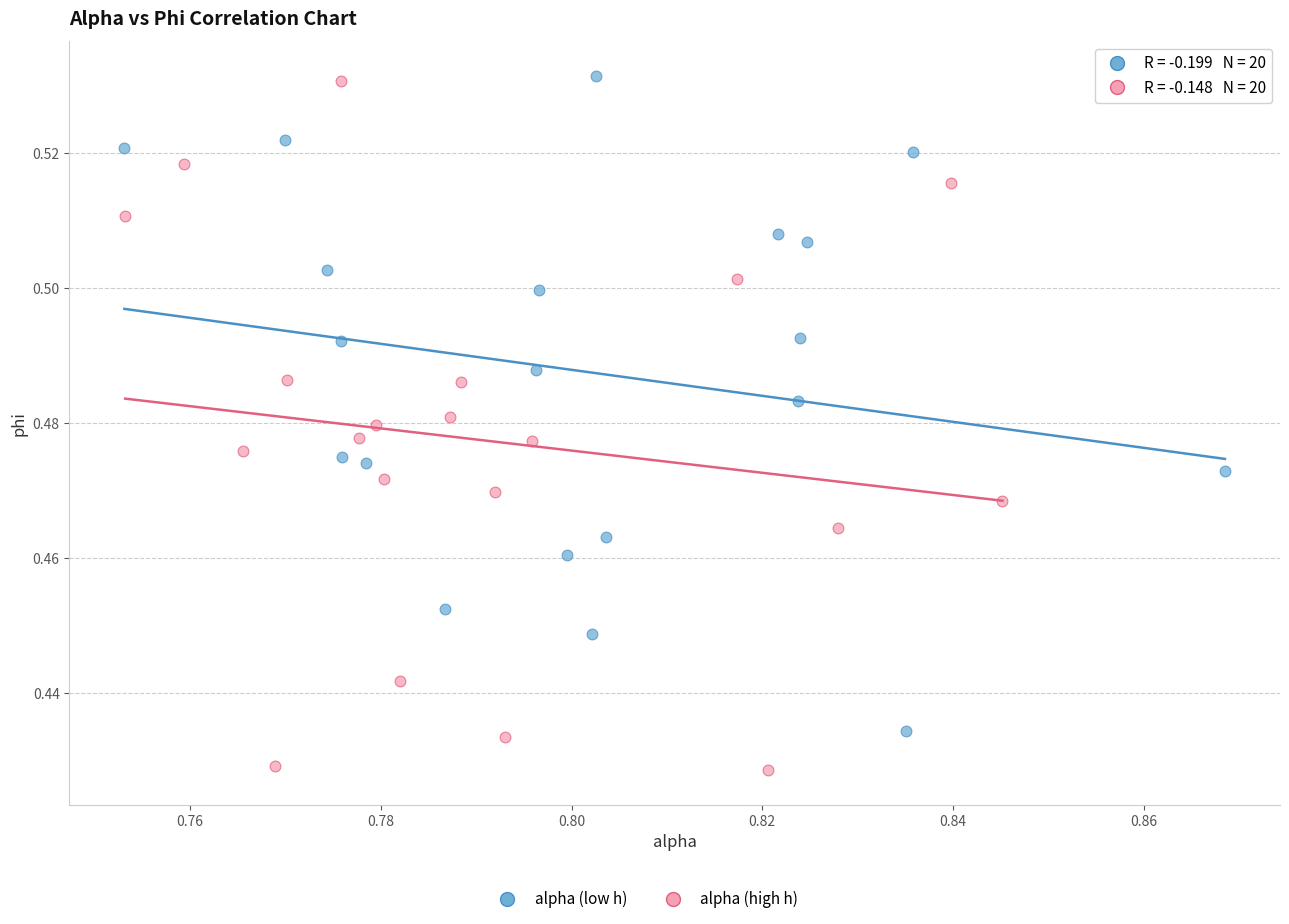

Which series reaches the minimum Y coordinate?

alpha (high h)